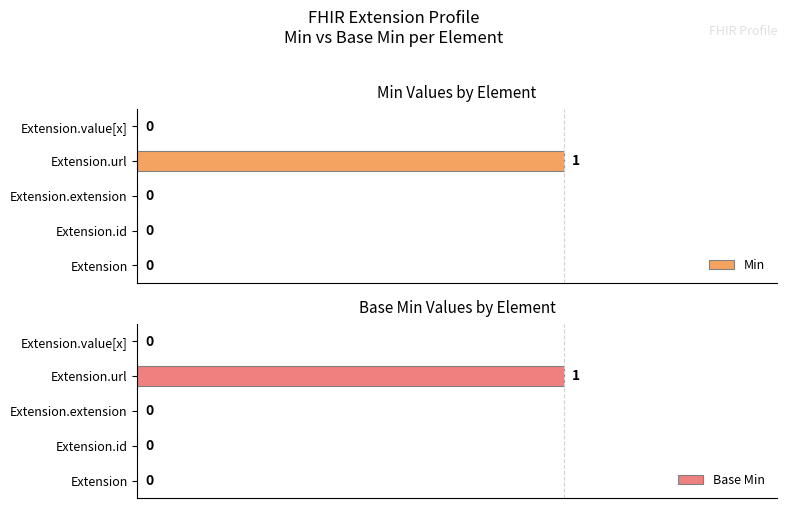

How many data points in Min are above 0?

1